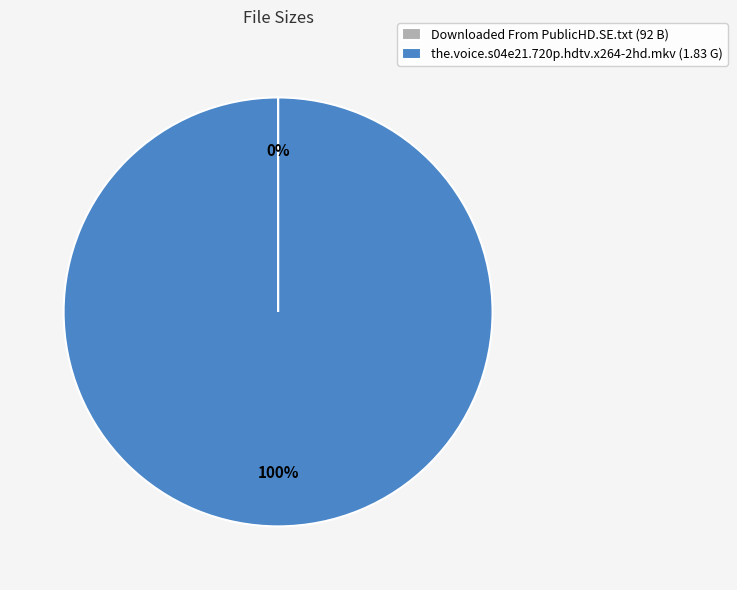

Does any single category account for the majority?

Yes